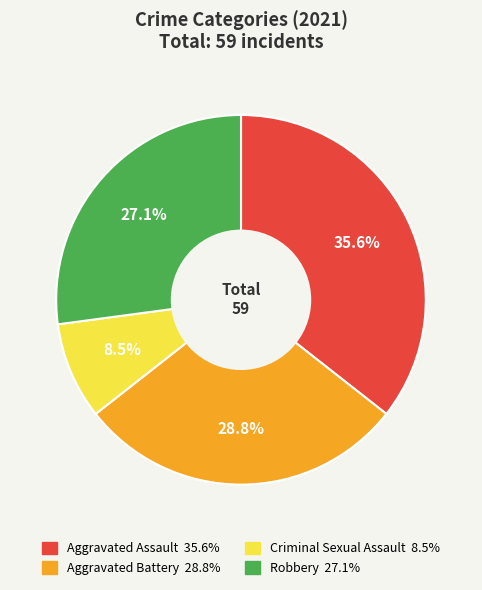

Rank the categories by value from highest to lowest.

Aggravated Assault, Aggravated Battery, Robbery, Criminal Sexual Assault